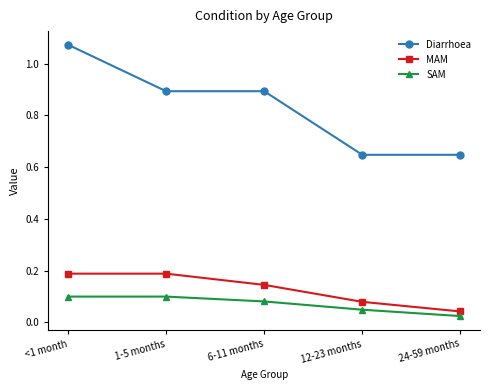

What is the label of the 3rd point from the right?

6-11 months